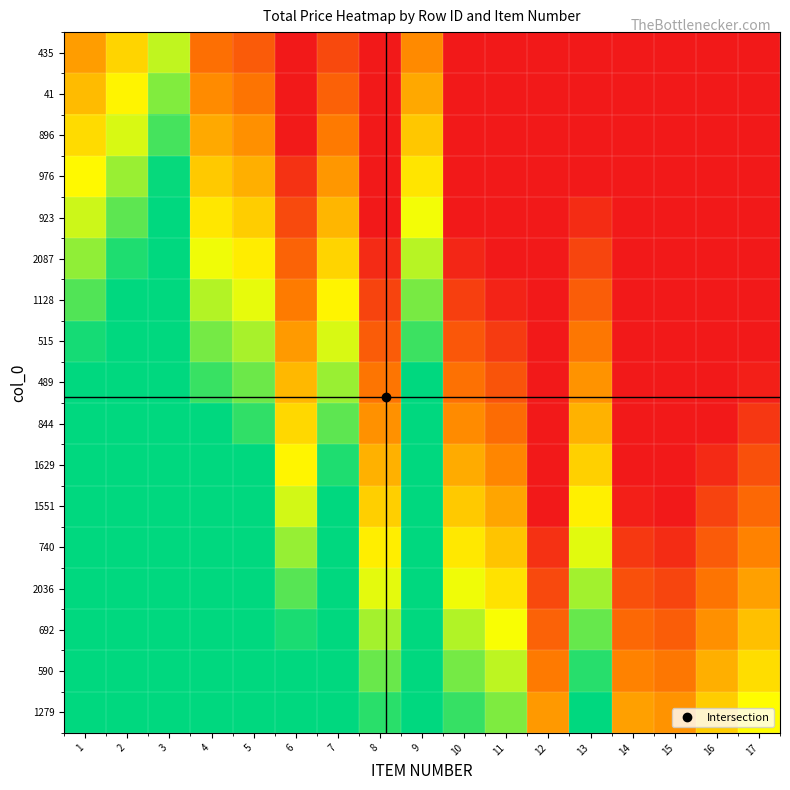

What is the greatest value displayed?

1.0